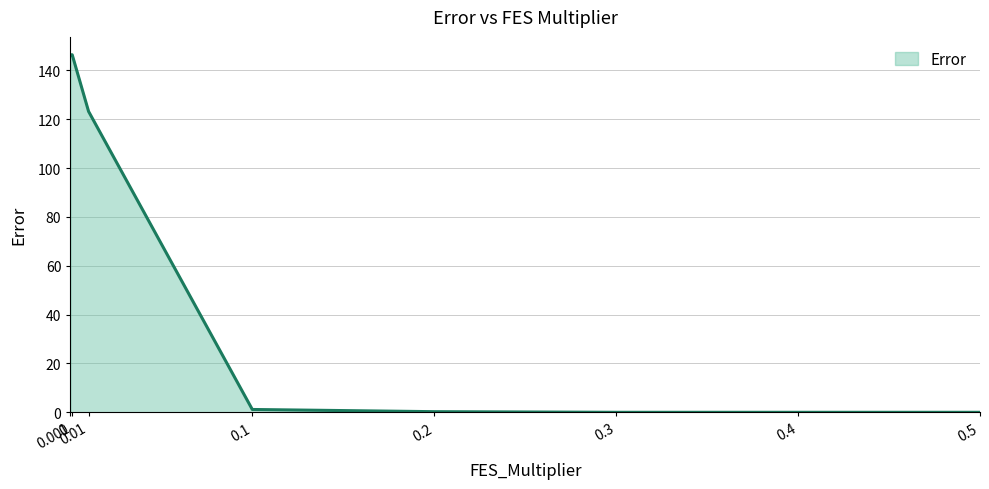

What is the greatest value displayed?

146.4